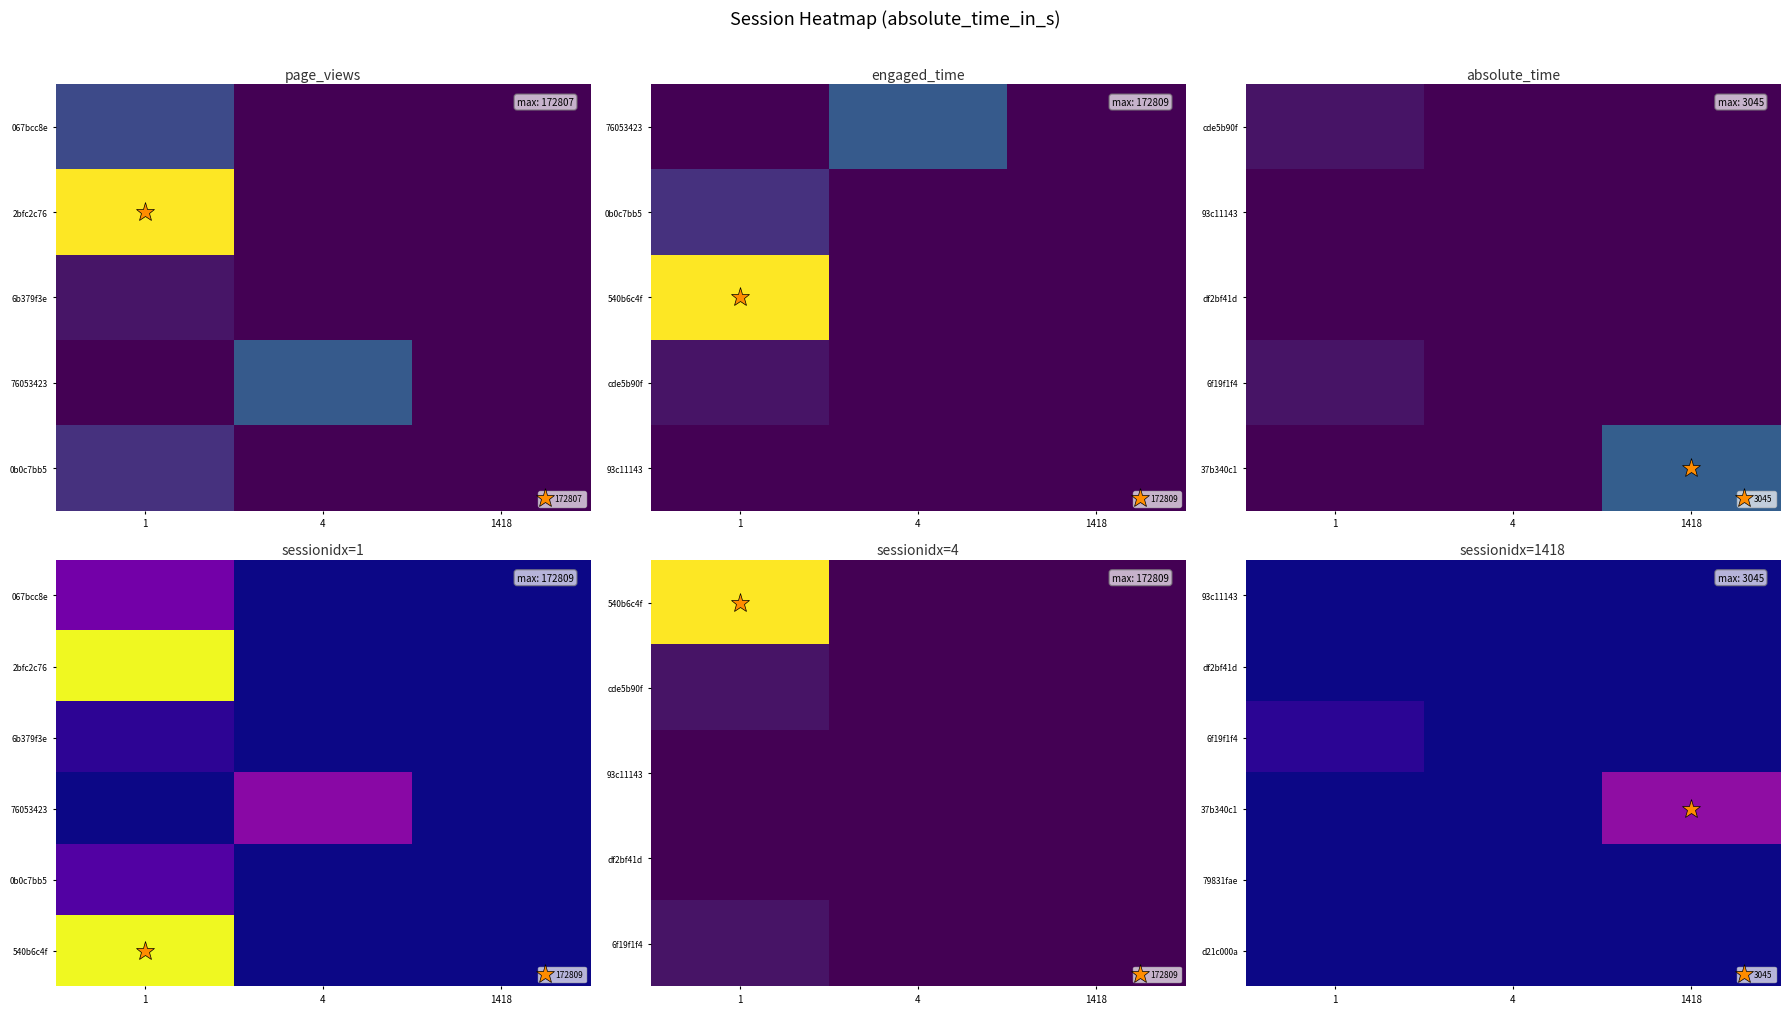

What is the spread (max minus min) of values at 1?

9